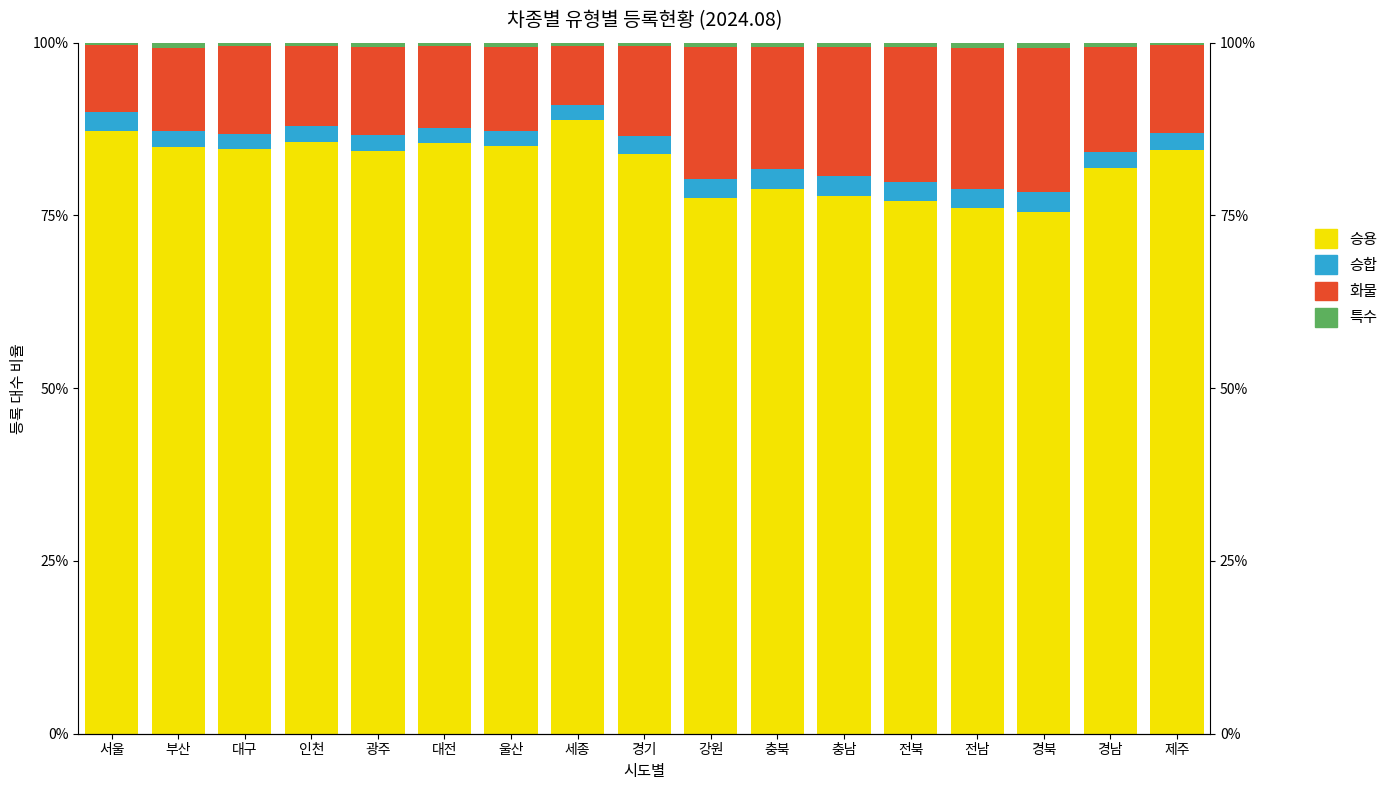

Reading left to right, extract all data points from this chart.

승용: 87.2	84.9	84.7	85.7	84.3	85.4	85.1	88.9	83.8	77.5	78.9	77.8	77.0	76.1	75.6	81.8	84.5
승합: 2.7	2.3	2.1	2.2	2.3	2.3	2.1	2.1	2.7	2.8	2.8	2.9	2.9	2.8	2.8	2.4	2.4
화물: 9.7	11.9	12.8	11.6	12.8	11.7	12.2	8.6	13.0	19.1	17.6	18.7	19.5	20.4	21.0	15.2	12.8
특수: 0.4	0.8	0.4	0.5	0.6	0.5	0.6	0.4	0.5	0.6	0.7	0.6	0.6	0.7	0.7	0.6	0.3